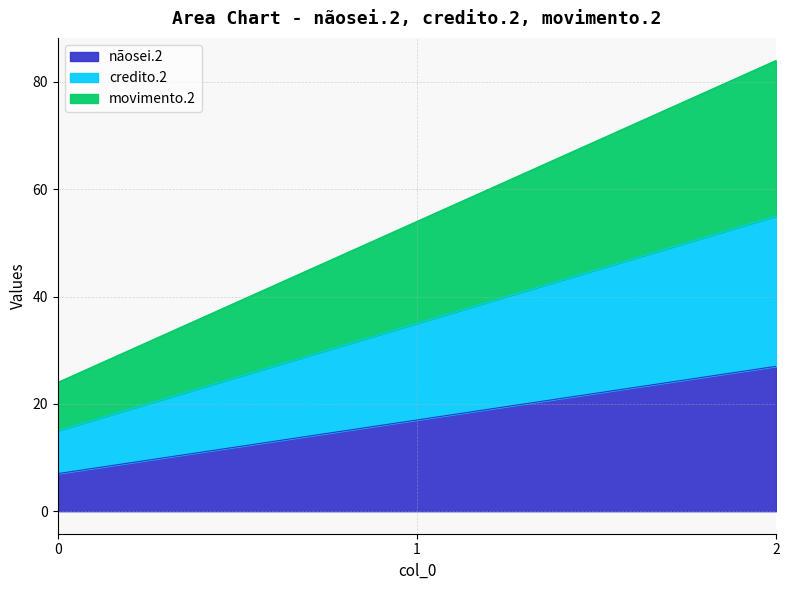

The movimento.2 series shows 54 at 1. True or false?

True